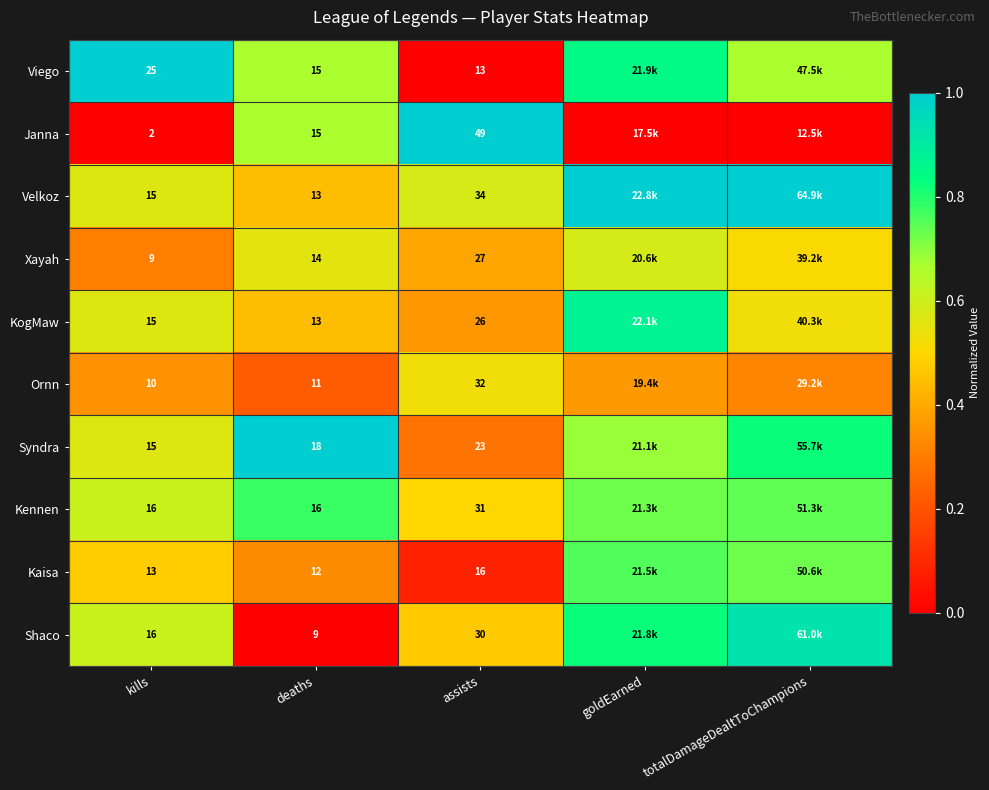

At how many categories does at least one series exceed 0?

5